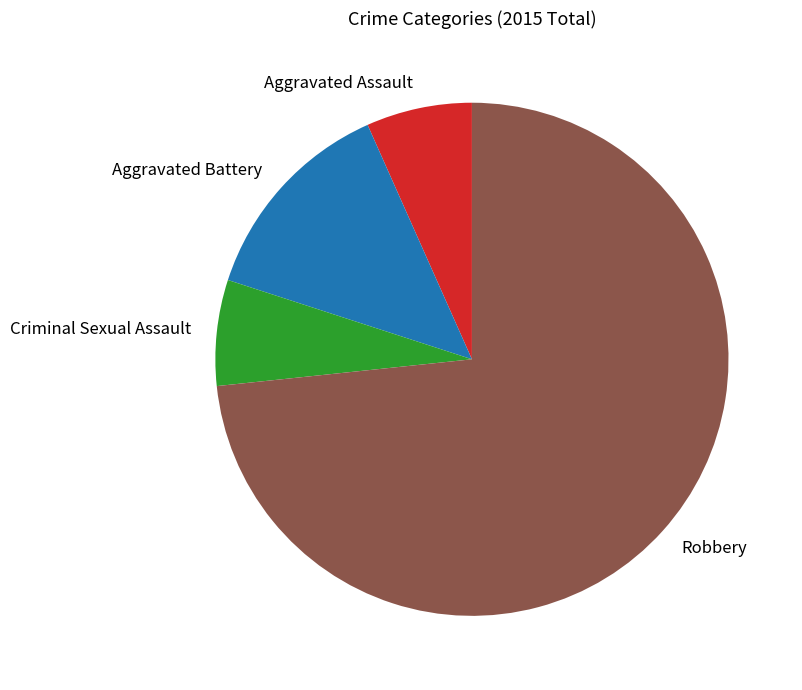

Combined, do Robbery and Aggravated Assault account for over 50%?

Yes